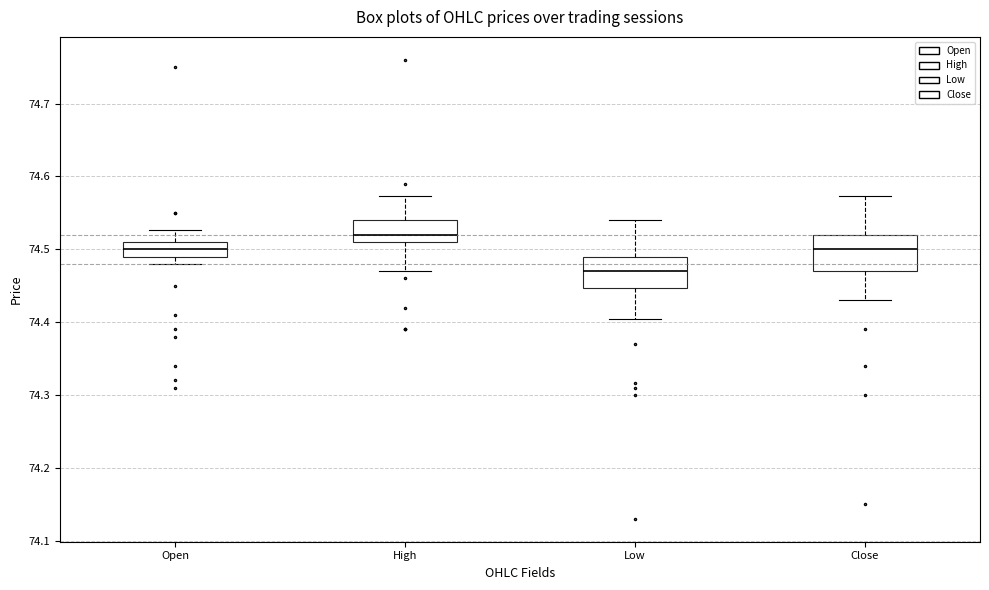

Where is the lower edge of the box for Close on the y-axis? The values are not printed on the chart, so give them approximately, as read against the axis.

74.47